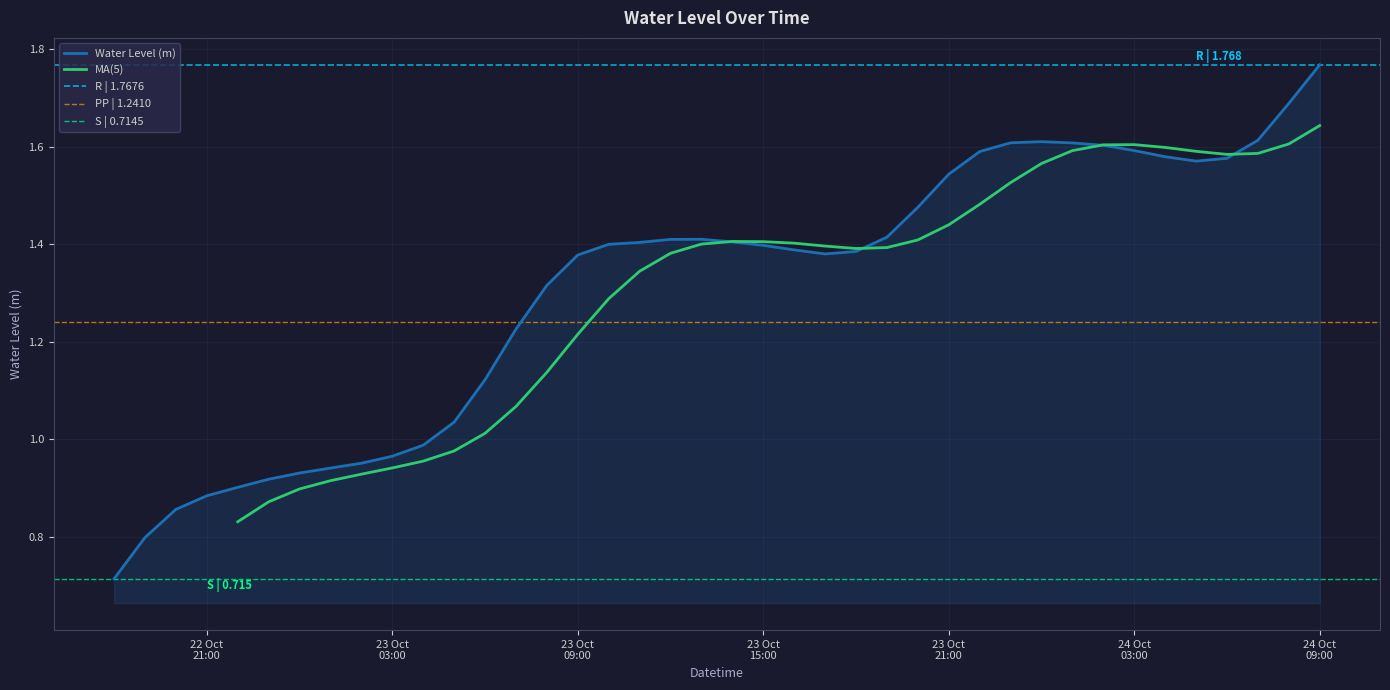

What is the average value?

1.3